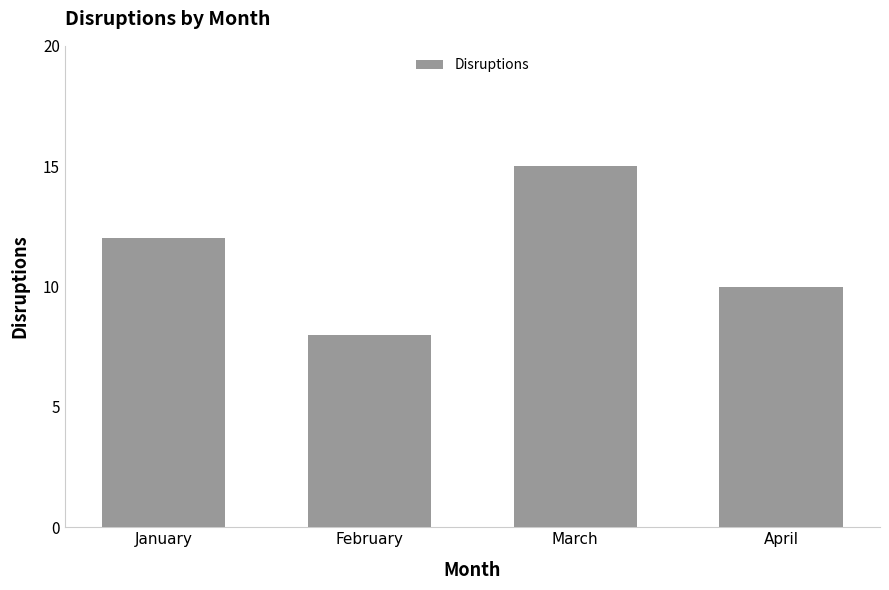

How many values are below 12?

2